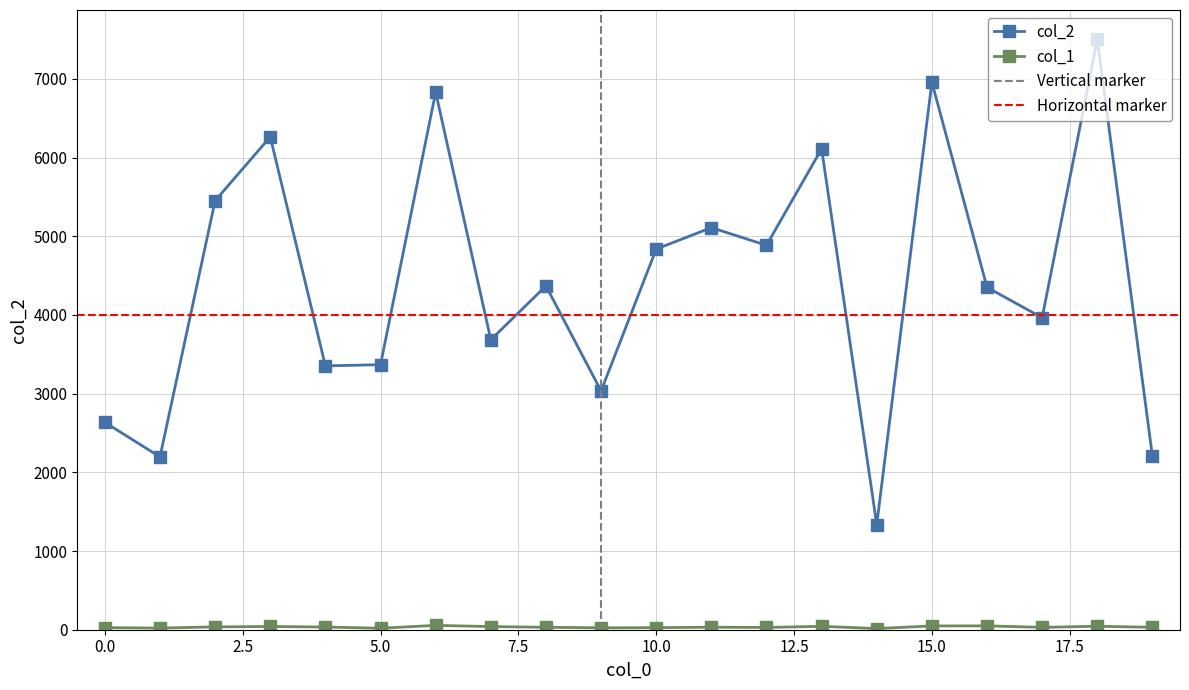

Does the chart have visible grid lines?

Yes